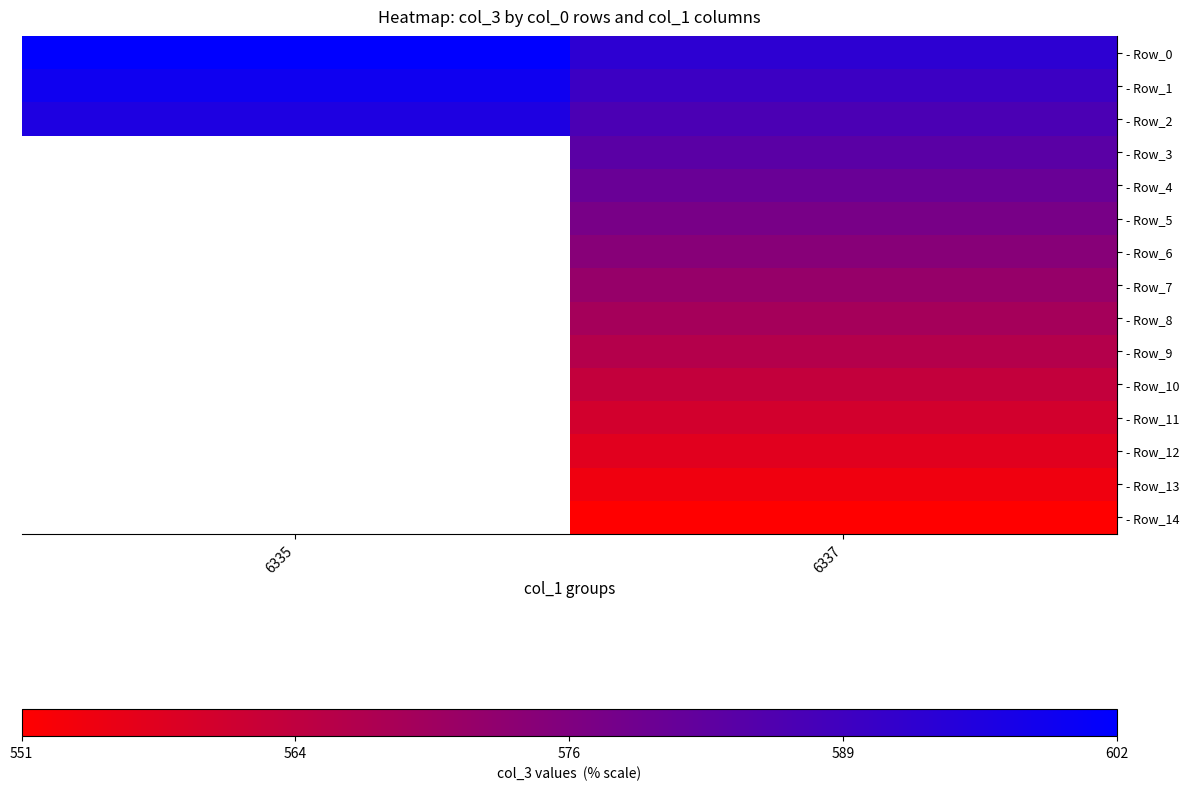

True or false: - Row_5 has a value of 871.2 at 6337.

False